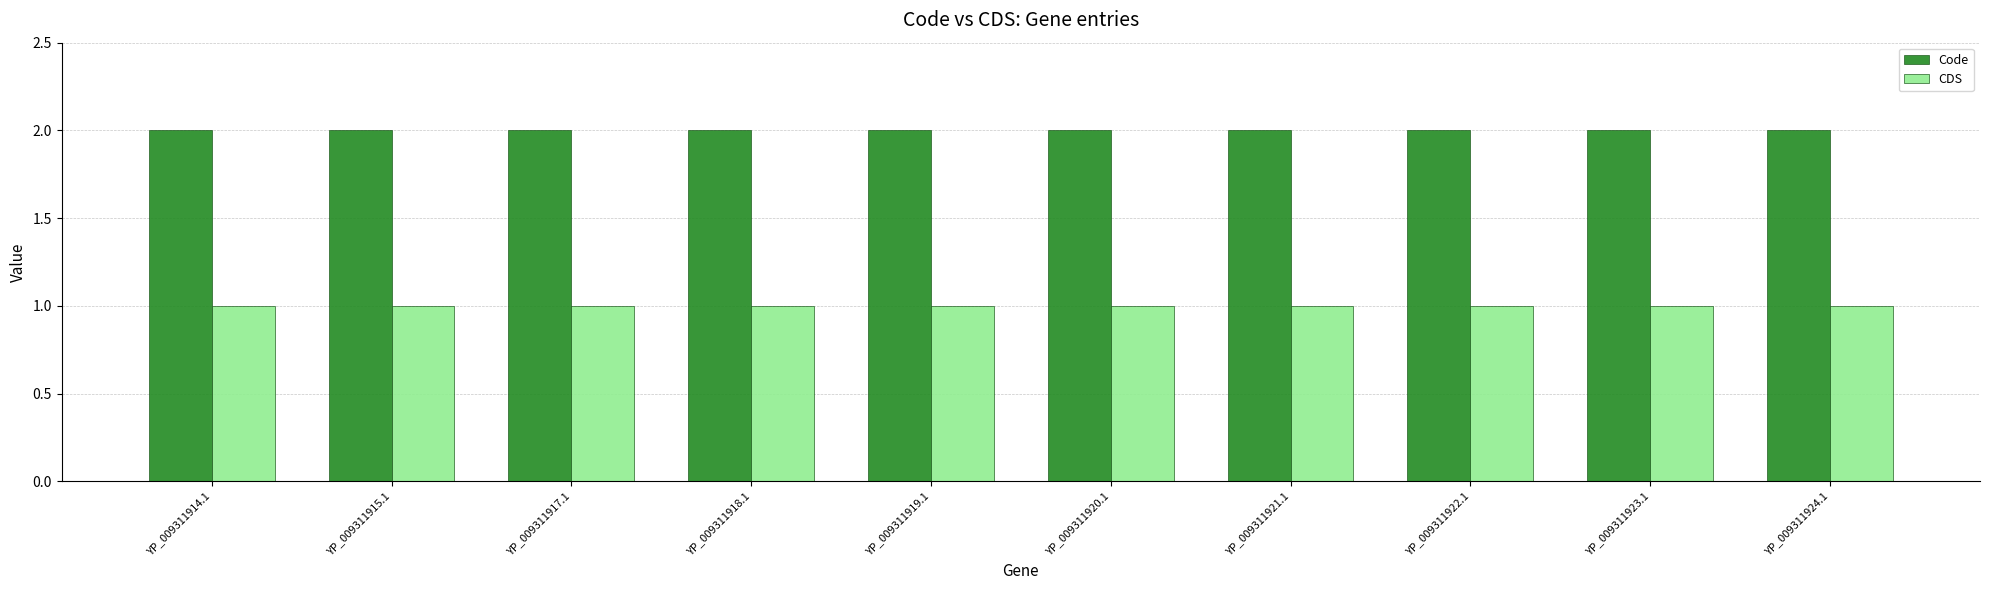

Reading left to right, extract all data points from this chart.

Code: YP_009311914.1=2	YP_009311915.1=2	YP_009311917.1=2	YP_009311918.1=2	YP_009311919.1=2	YP_009311920.1=2	YP_009311921.1=2	YP_009311922.1=2	YP_009311923.1=2	YP_009311924.1=2
CDS: YP_009311914.1=1	YP_009311915.1=1	YP_009311917.1=1	YP_009311918.1=1	YP_009311919.1=1	YP_009311920.1=1	YP_009311921.1=1	YP_009311922.1=1	YP_009311923.1=1	YP_009311924.1=1